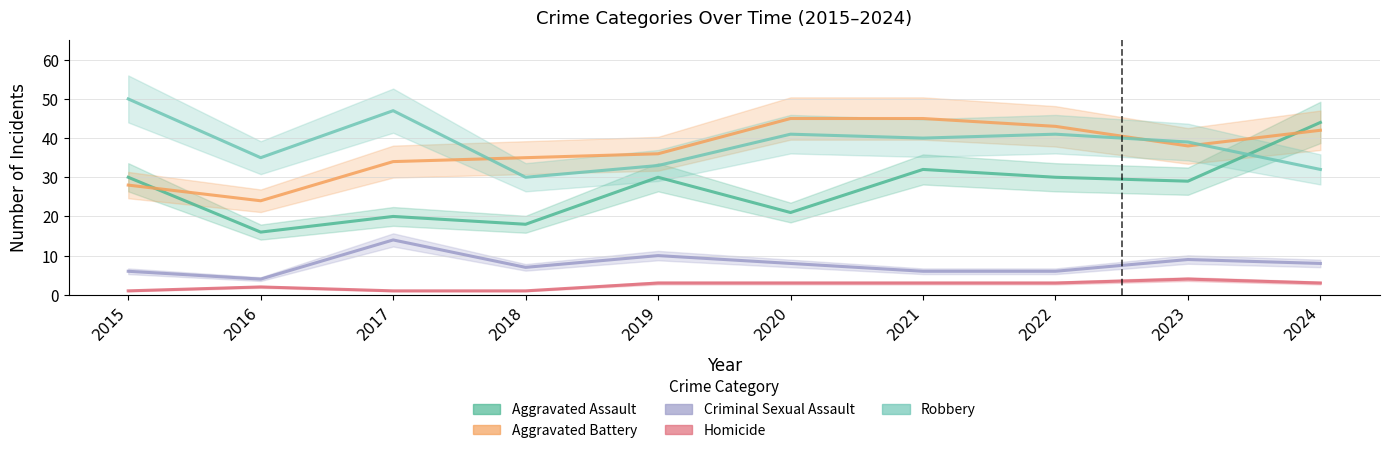

Which series ends up on top after the final intersection of Aggravated Assault and Robbery?

Aggravated Assault